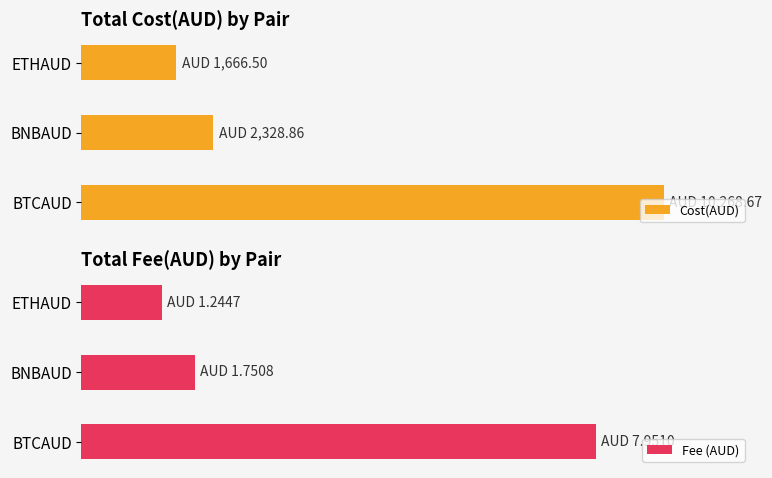

Rank the series by their maximum value, from lowest to highest.

Fee (AUD), Cost(AUD)